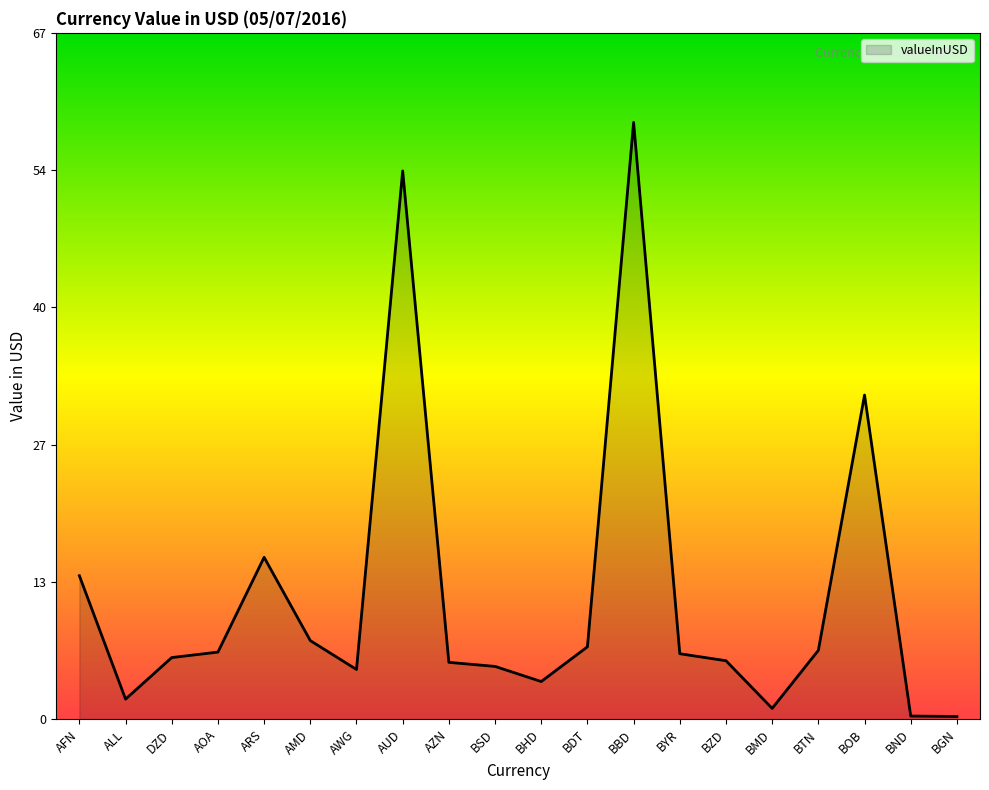

What position from the right is ARS?

16